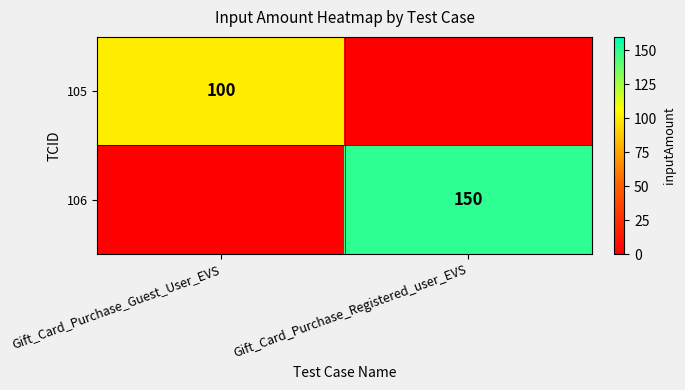

The value of 105 at Gift_Card_Purchase_Guest_User_EVS is 100. True or false?

True